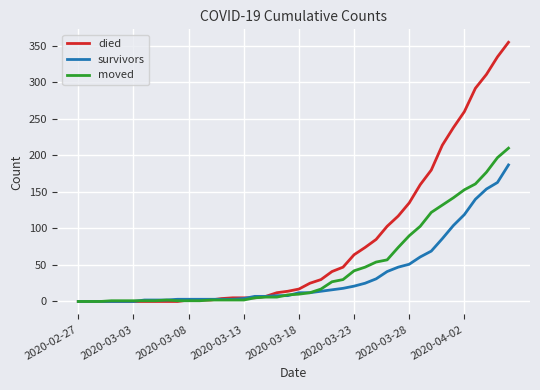

Which series has the widest spread of values?

died